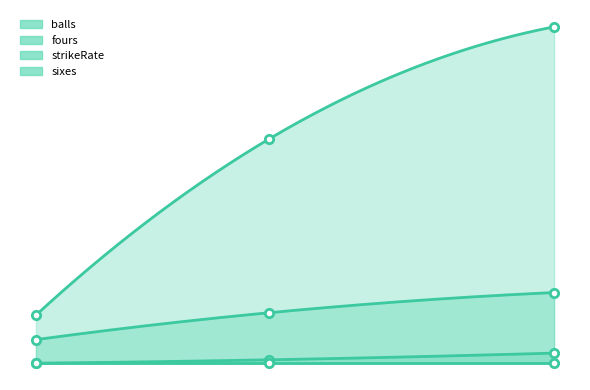

The value of balls at 1 is 7.0. True or false?

True